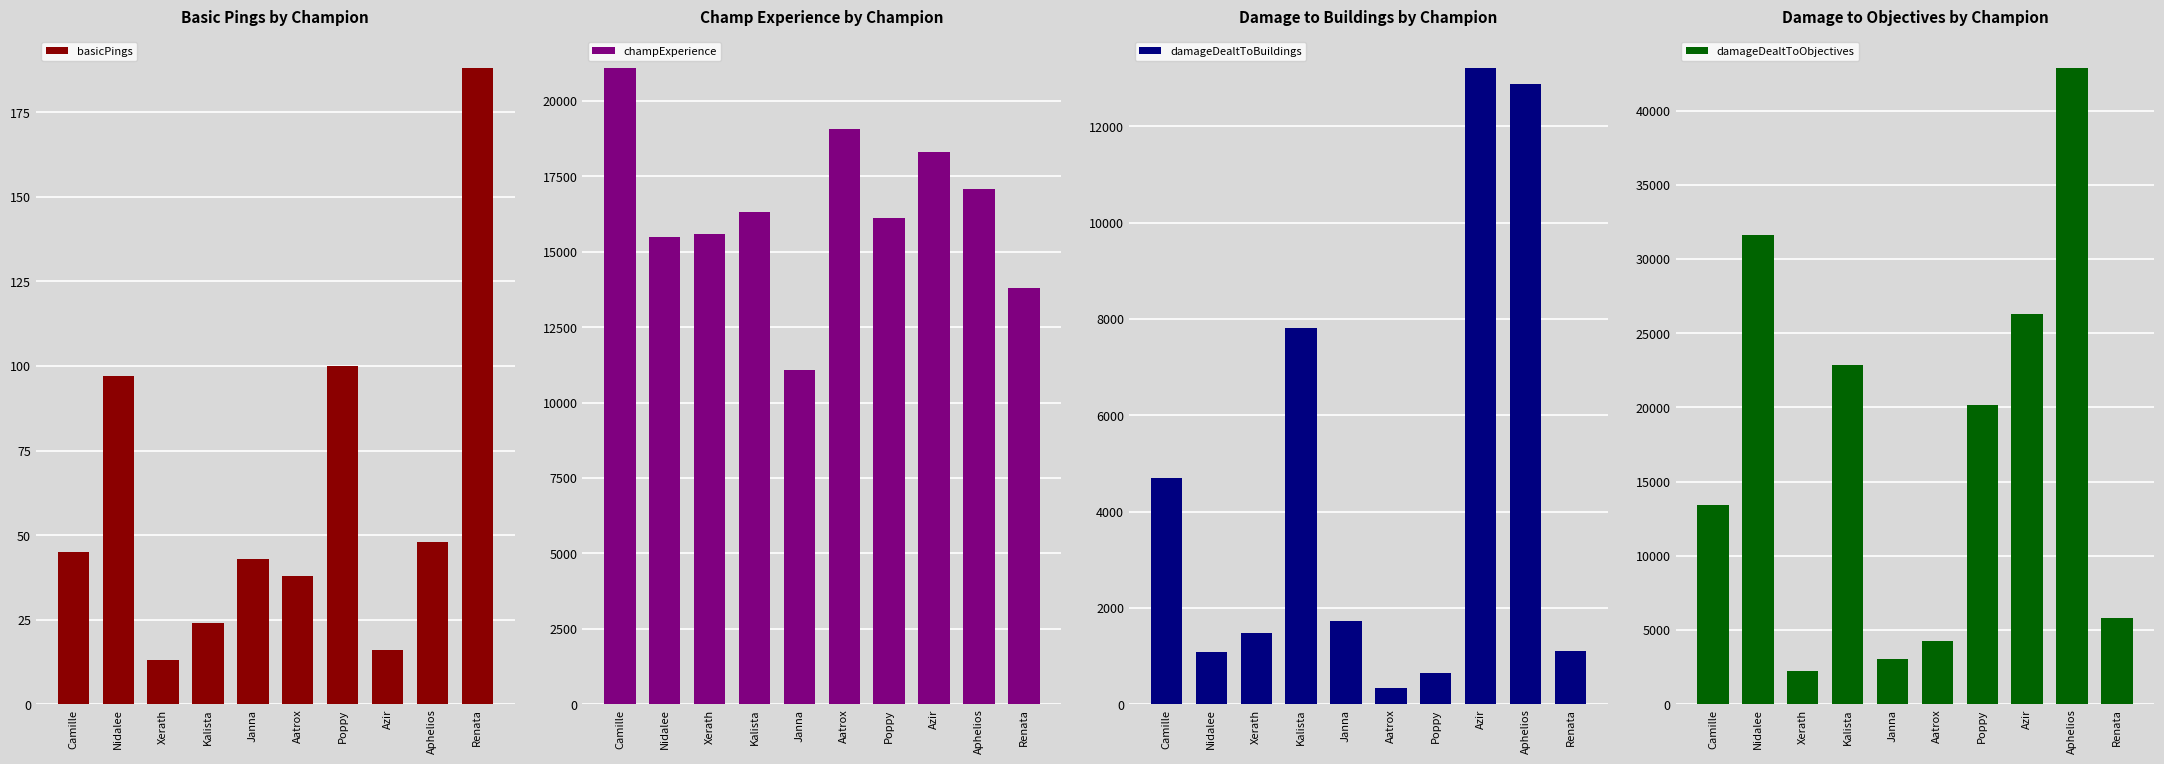

The value of damageDealtToObjectives at Camille is 20564. True or false?

False